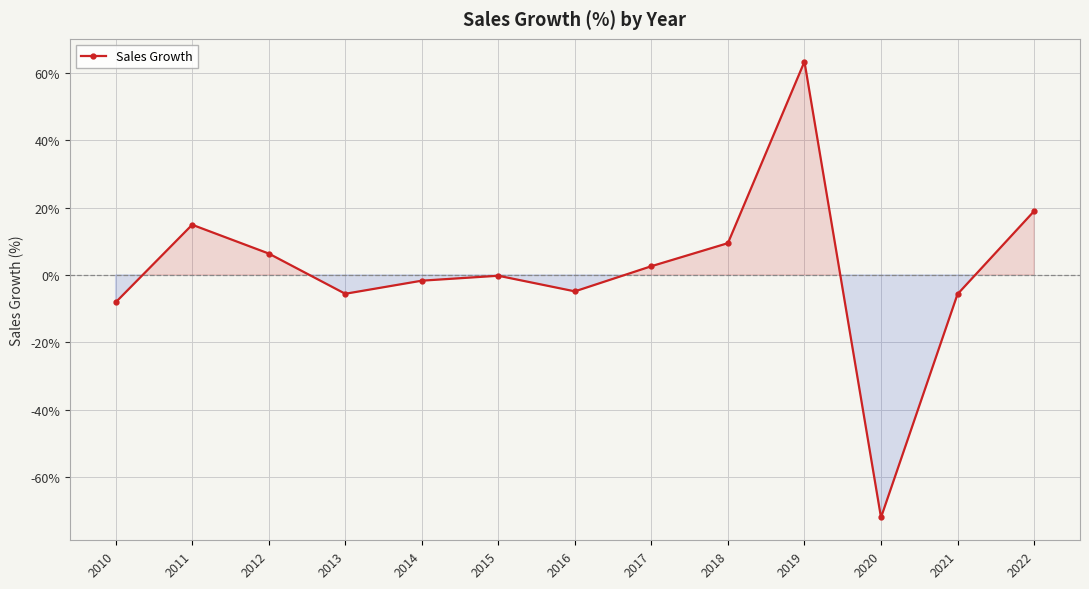

What is the approximate value at 2019?

63.4